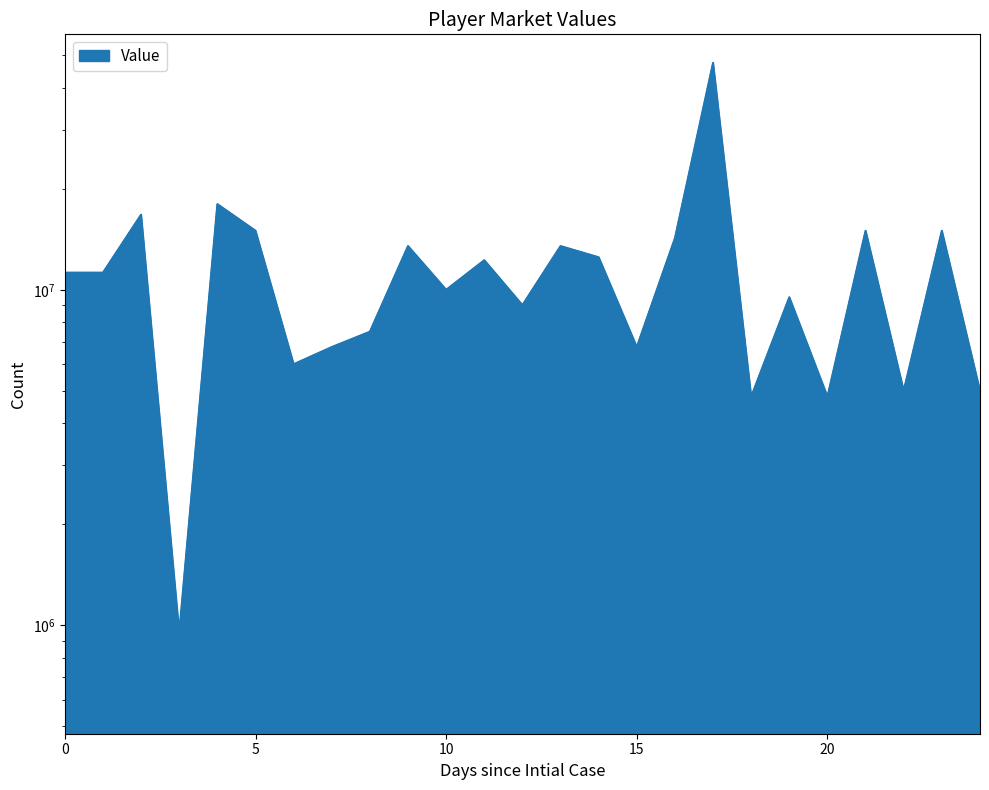

Between Zivkovic and Merino, which is larger?

Zivkovic